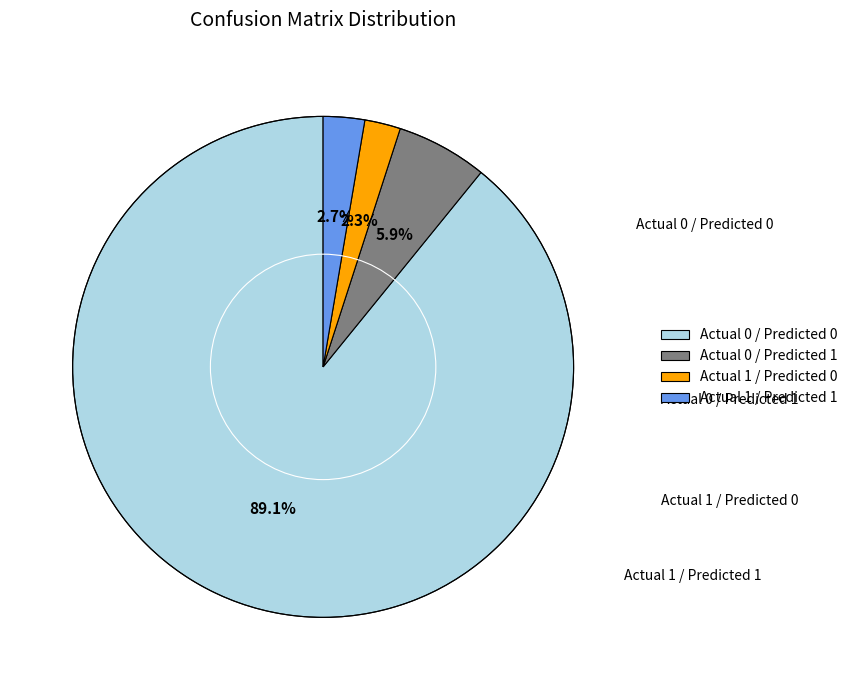

Between Actual 0 / Predicted 1 and Actual 1 / Predicted 1, which is larger?

Actual 0 / Predicted 1